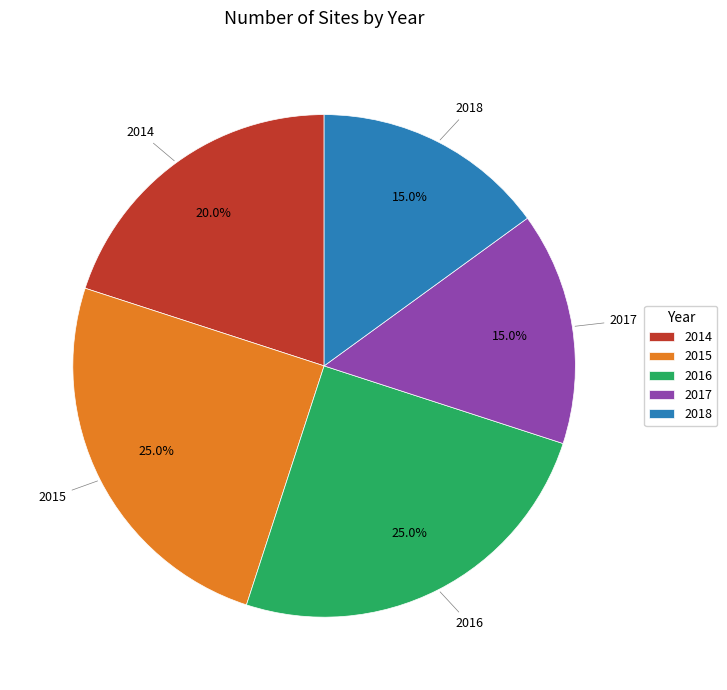

What percentage is NOT represented by 2016?

75.0%